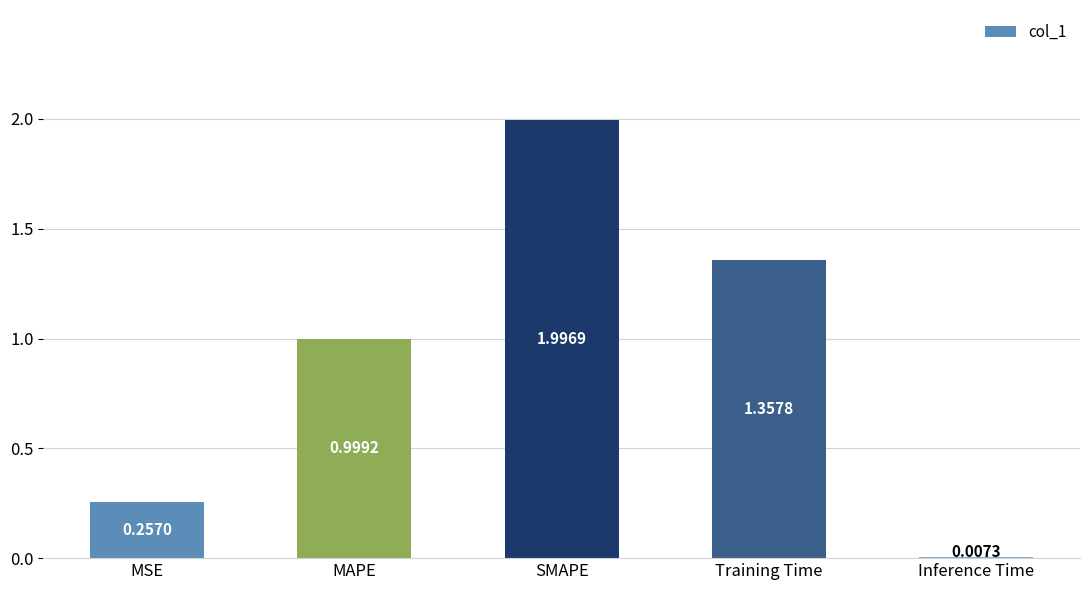

Where is the data nearest to the value 1?

MAPE